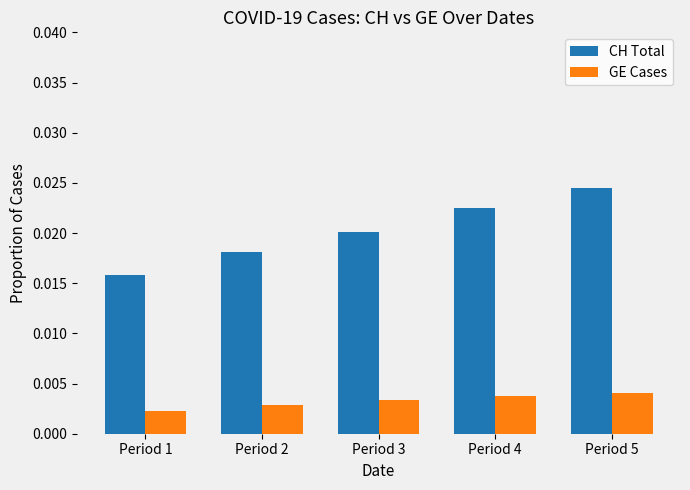

Which series has the largest total across all categories?

CH Total